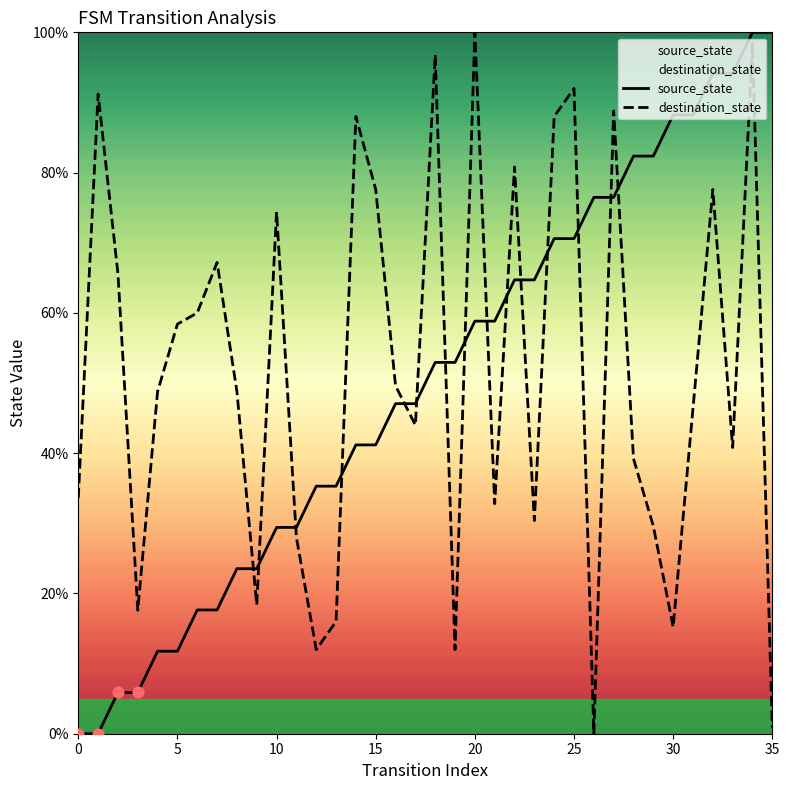

What are all the series names shown in the legend?

source_state, destination_state